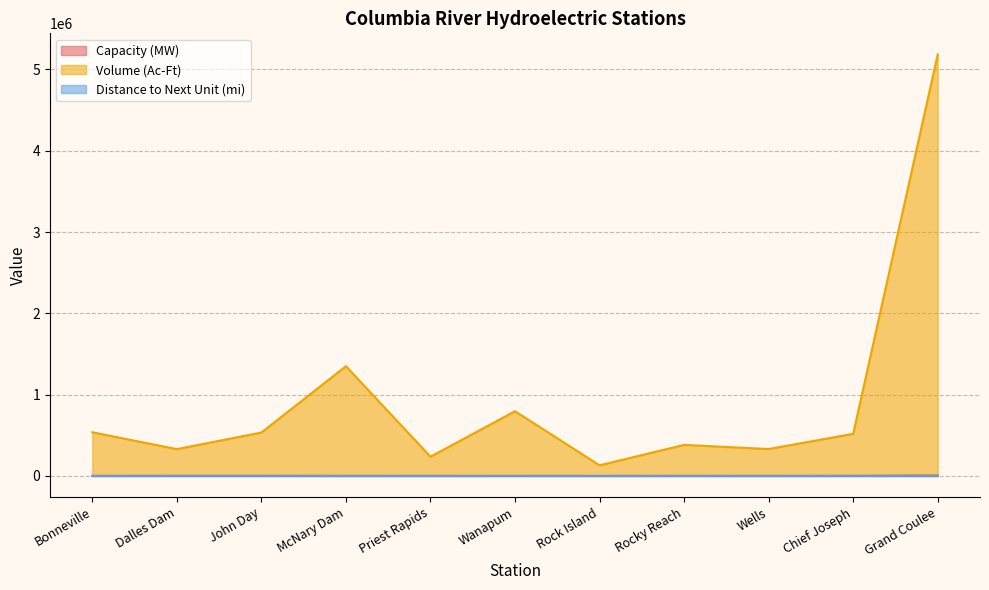

True or false: Capacity (MW) has a value of 1092 at Wanapum.

True